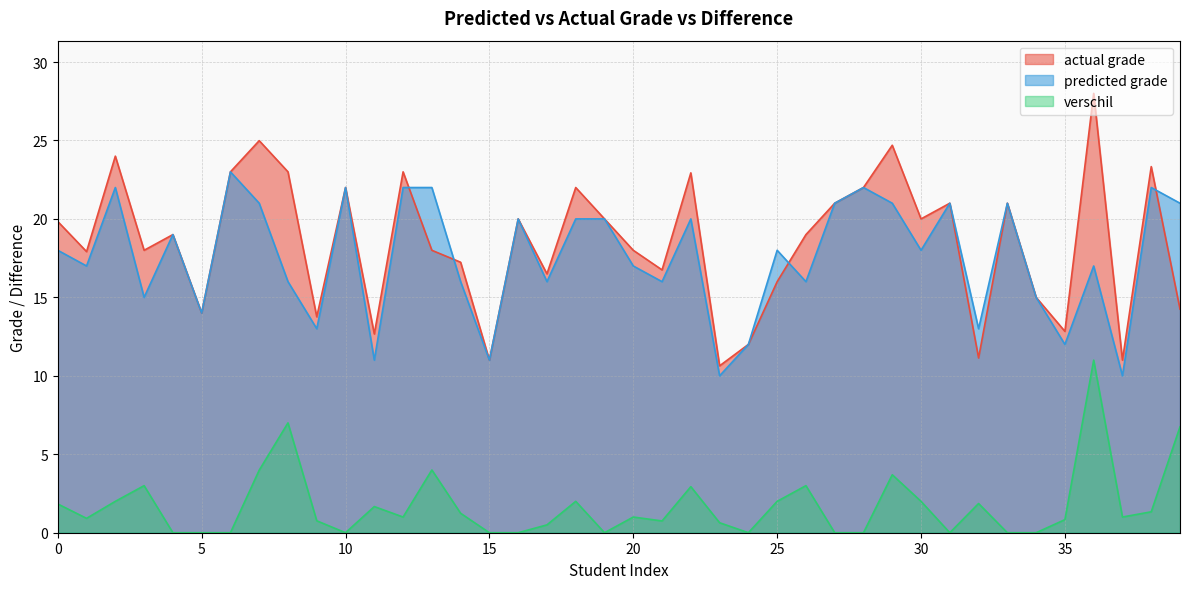

Reading left to right, list all the values displayed in this chart.

actual grade: 0=19.8	1=17.9	2=24.0	3=18.0	4=19.0	5=14.0	6=23.0	7=25.0	8=23.0	9=13.8	10=22.0	11=12.7	12=23.0	13=18.0	14=17.2	15=11.0	16=20.0	17=16.5	18=22.0	19=20.0	20=18.0	21=16.8	22=22.9	23=10.6	24=12.0	25=16.0	26=19.0	27=21.0	28=22.0	29=24.7	30=20.0	31=21.0	32=11.1	33=21.0	34=15.0	35=12.8	36=28.0	37=11.0	38=23.3	39=14.2
predicted grade: 0=18.0	1=17.0	2=22.0	3=15.0	4=19.0	5=14.0	6=23.0	7=21.0	8=16.0	9=13.0	10=22.0	11=11.0	12=22.0	13=22.0	14=16.0	15=11.0	16=20.0	17=16.0	18=20.0	19=20.0	20=17.0	21=16.0	22=20.0	23=10.0	24=12.0	25=18.0	26=16.0	27=21.0	28=22.0	29=21.0	30=18.0	31=21.0	32=13.0	33=21.0	34=15.0	35=12.0	36=17.0	37=10.0	38=22.0	39=21.0
verschil: 0=1.8	1=0.9	2=2.0	3=3.0	4=0.0	5=0.0	6=0.0	7=4.0	8=7.0	9=0.8	10=0.0	11=1.7	12=1.0	13=4.0	14=1.2	15=0.0	16=0.0	17=0.5	18=2.0	19=0.0	20=1.0	21=0.8	22=2.9	23=0.6	24=0.0	25=2.0	26=3.0	27=0.0	28=0.0	29=3.7	30=2.0	31=0.0	32=1.9	33=0.0	34=0.0	35=0.8	36=11.0	37=1.0	38=1.3	39=6.8